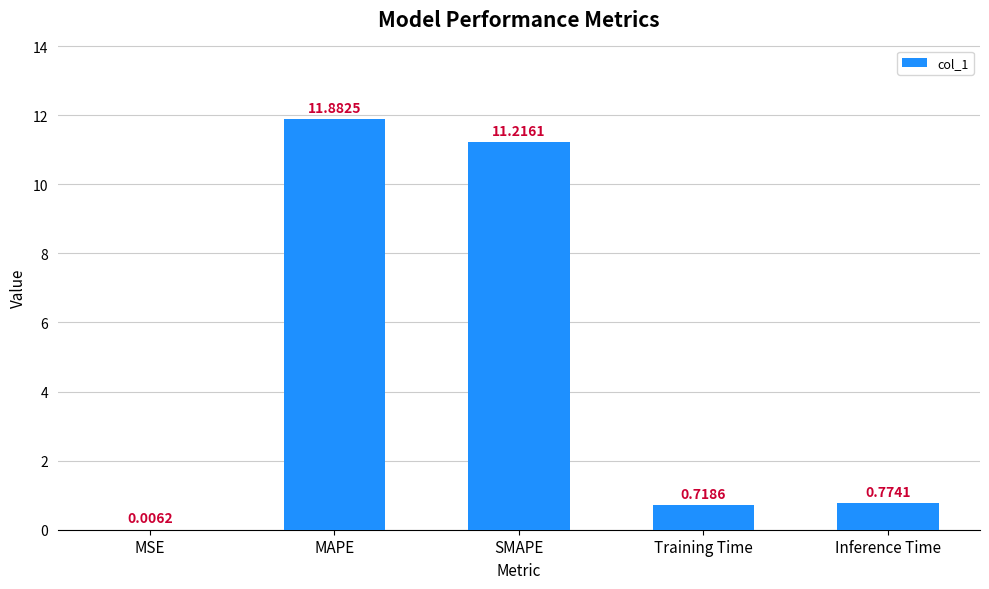

Where is the data nearest to the value 5?

Inference Time